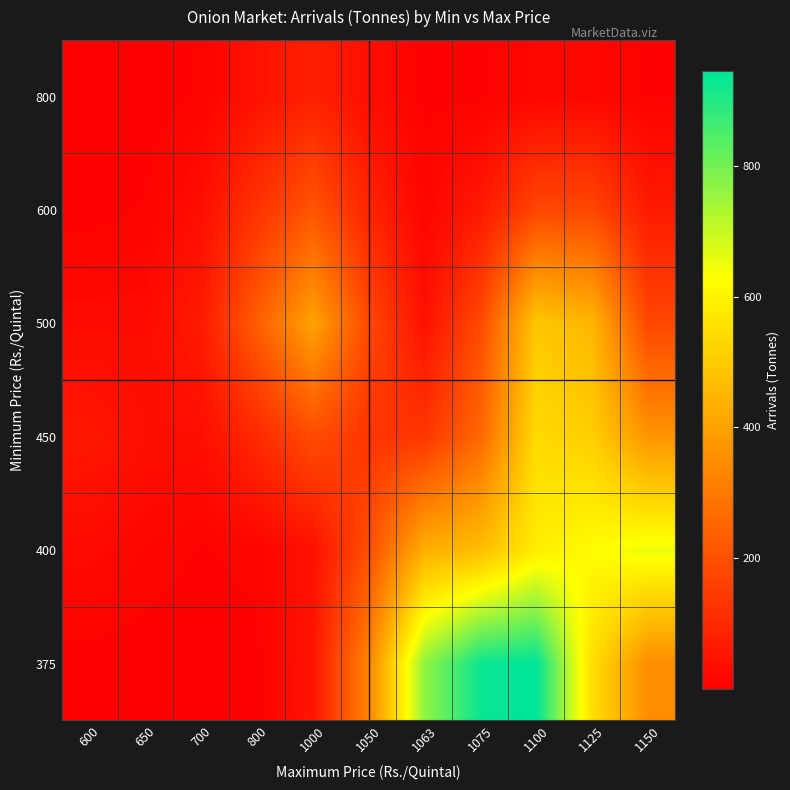

Which series has the largest total across all categories?

375